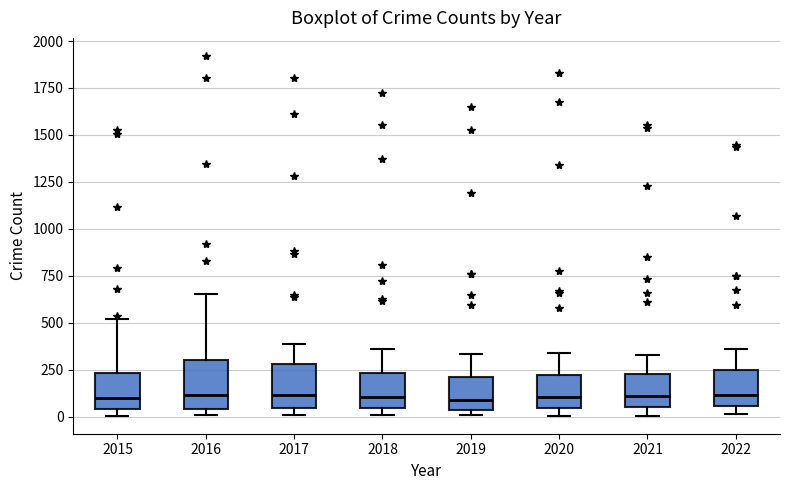

Reading left to right, transcribe this box plot: for each box, give where its median line is, the range the box spans, and where its two whiskers end, as read against the y-axis. The values are not printed on the chart, so give them approximately, as read against the axis.

2015: median 100, box 50 to 250, whiskers 0 to 500
2016: median 100, box 50 to 300, whiskers 0 to 650
2017: median 100, box 50 to 300, whiskers 0 to 400
2018: median 100, box 50 to 250, whiskers 0 to 350
2019: median 100, box 50 to 200, whiskers 0 to 350
2020: median 100, box 50 to 200, whiskers 0 to 350
2021: median 100, box 50 to 250, whiskers 0 to 350
2022: median 100, box 50 to 250, whiskers 0 to 350